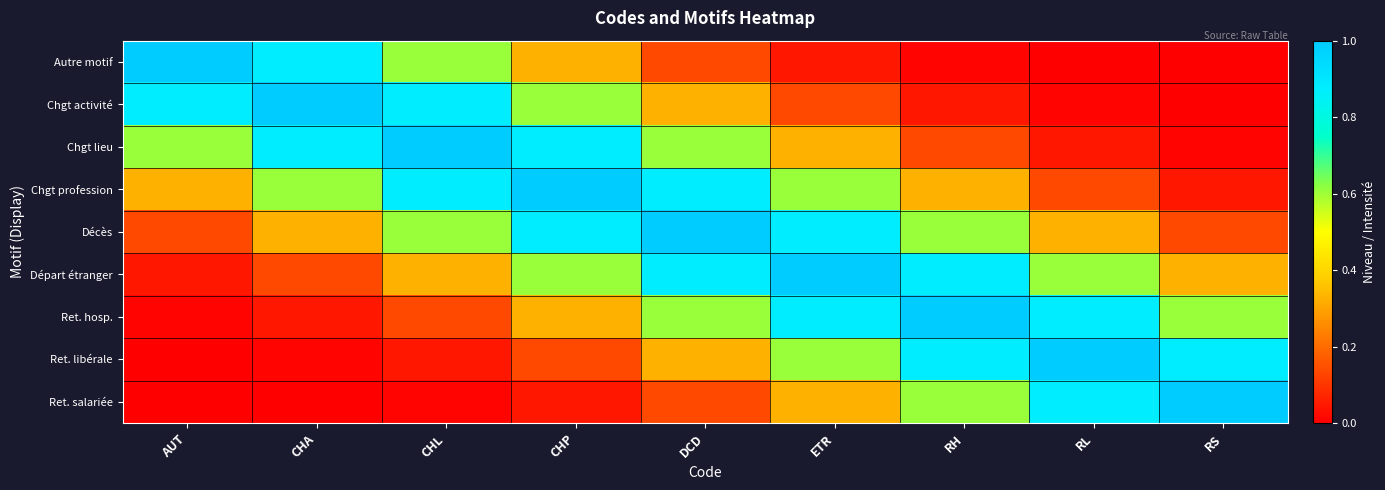

At ETR, list the series in order from largest to smallest.

Départ étranger, Décès, Ret. hosp., Chgt profession, Ret. libérale, Chgt lieu, Ret. salariée, Chgt activité, Autre motif